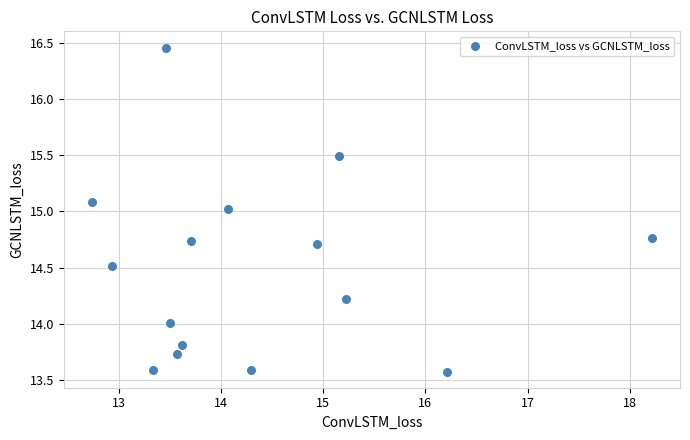

What is the range of Y values (max minus min)?

2.9